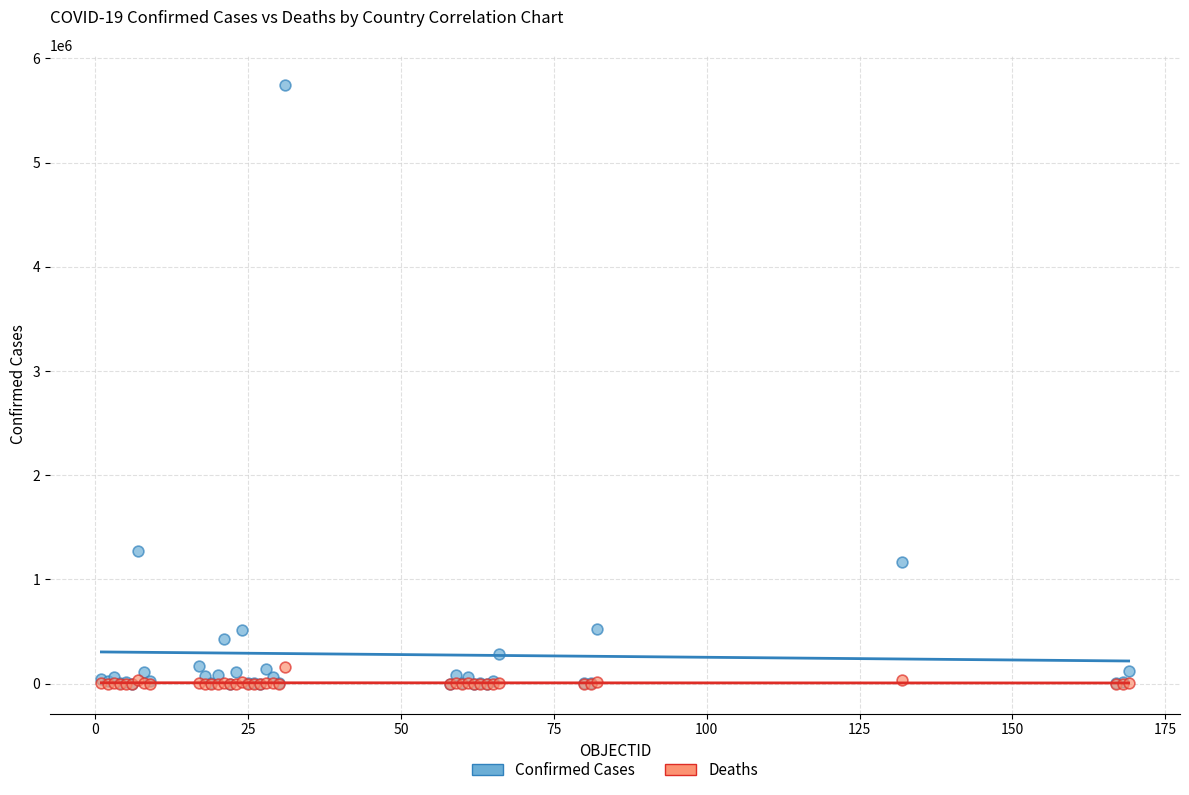

What are all the series names shown in the legend?

Confirmed Cases, Deaths